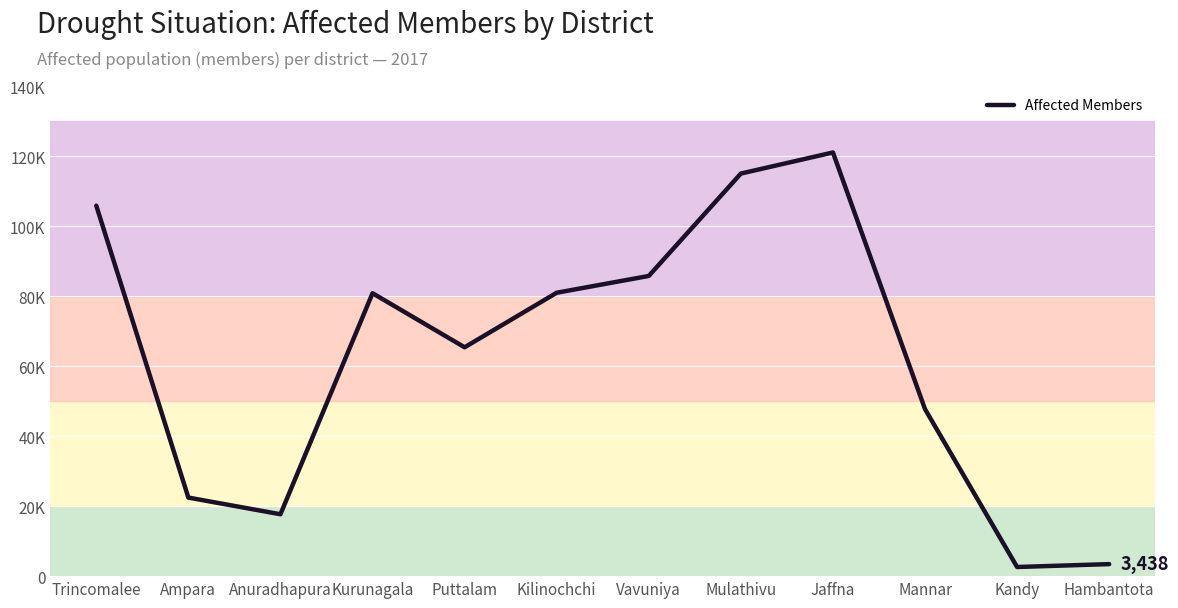

True or false: the data shows 1251 at Kandy.

False